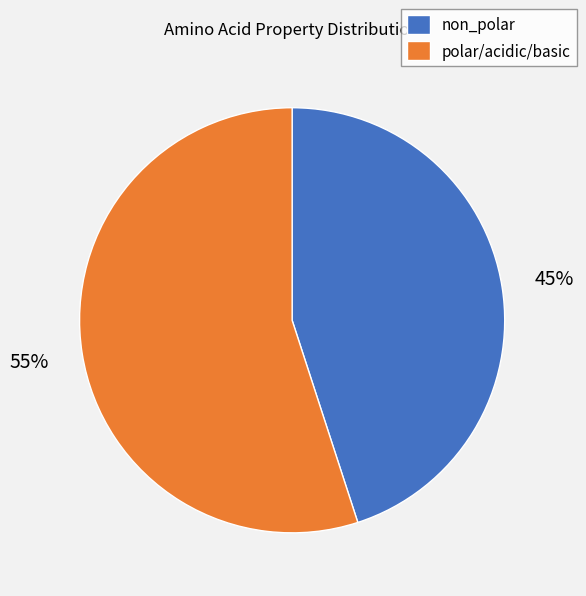

Rank the categories by value from lowest to highest.

non_polar, polar/acidic/basic